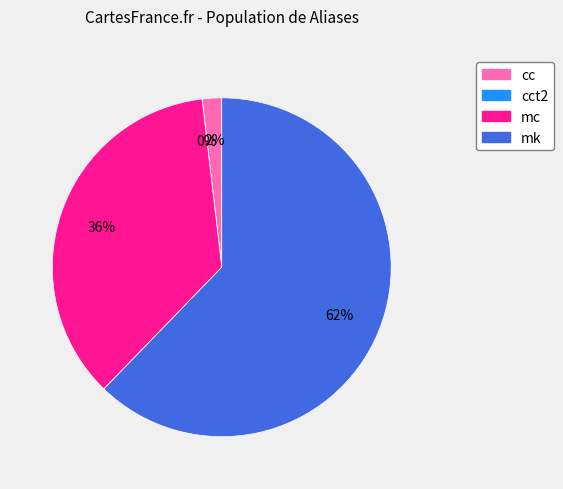

True or false: mk accounts for 55% of the total.

False